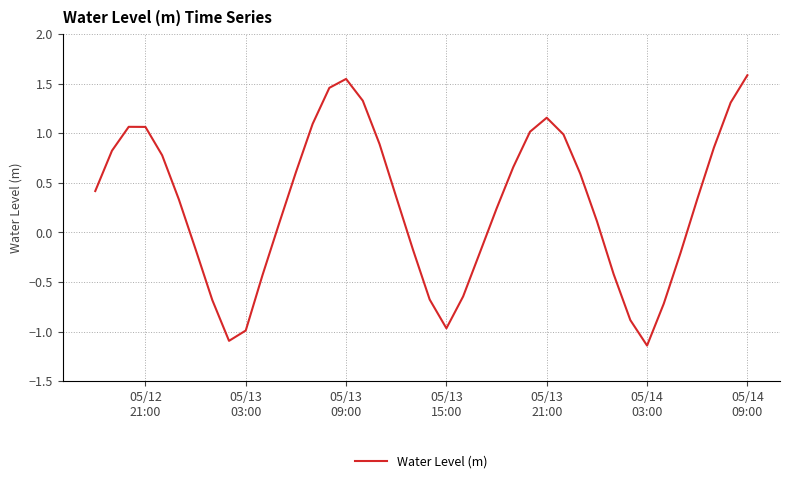

What is the difference between the maximum and minimum values?

2.7